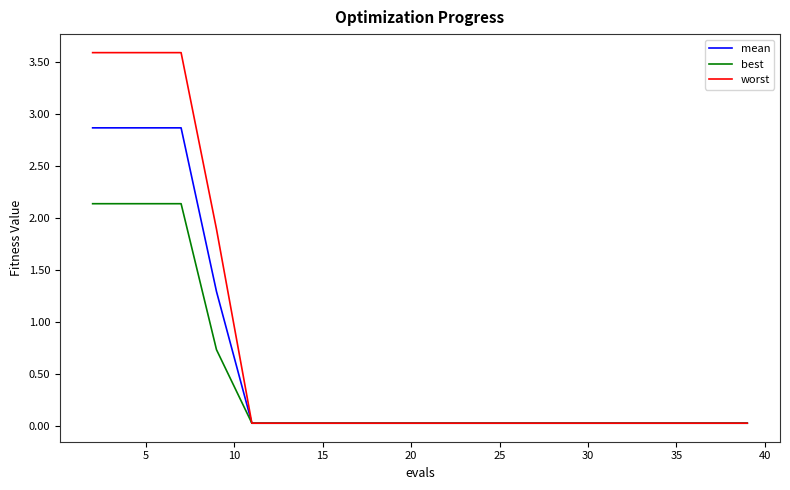

Does the chart have visible grid lines?

No